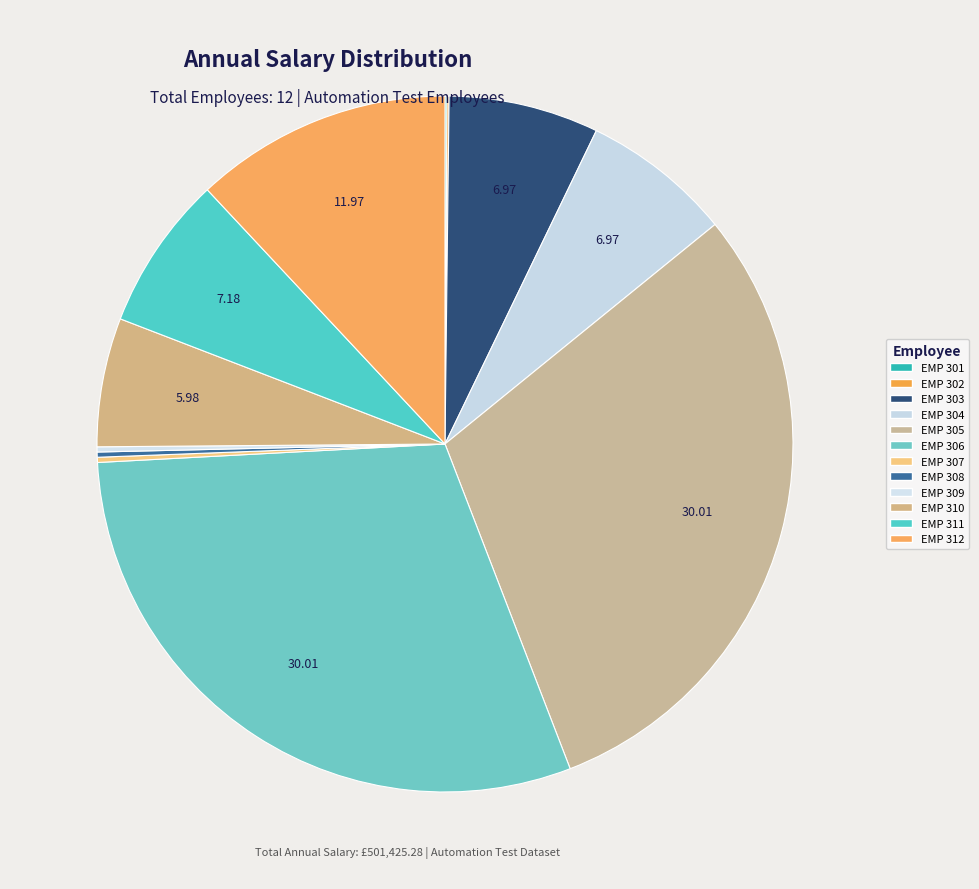

Is EMP 309 the majority of the pie?

No